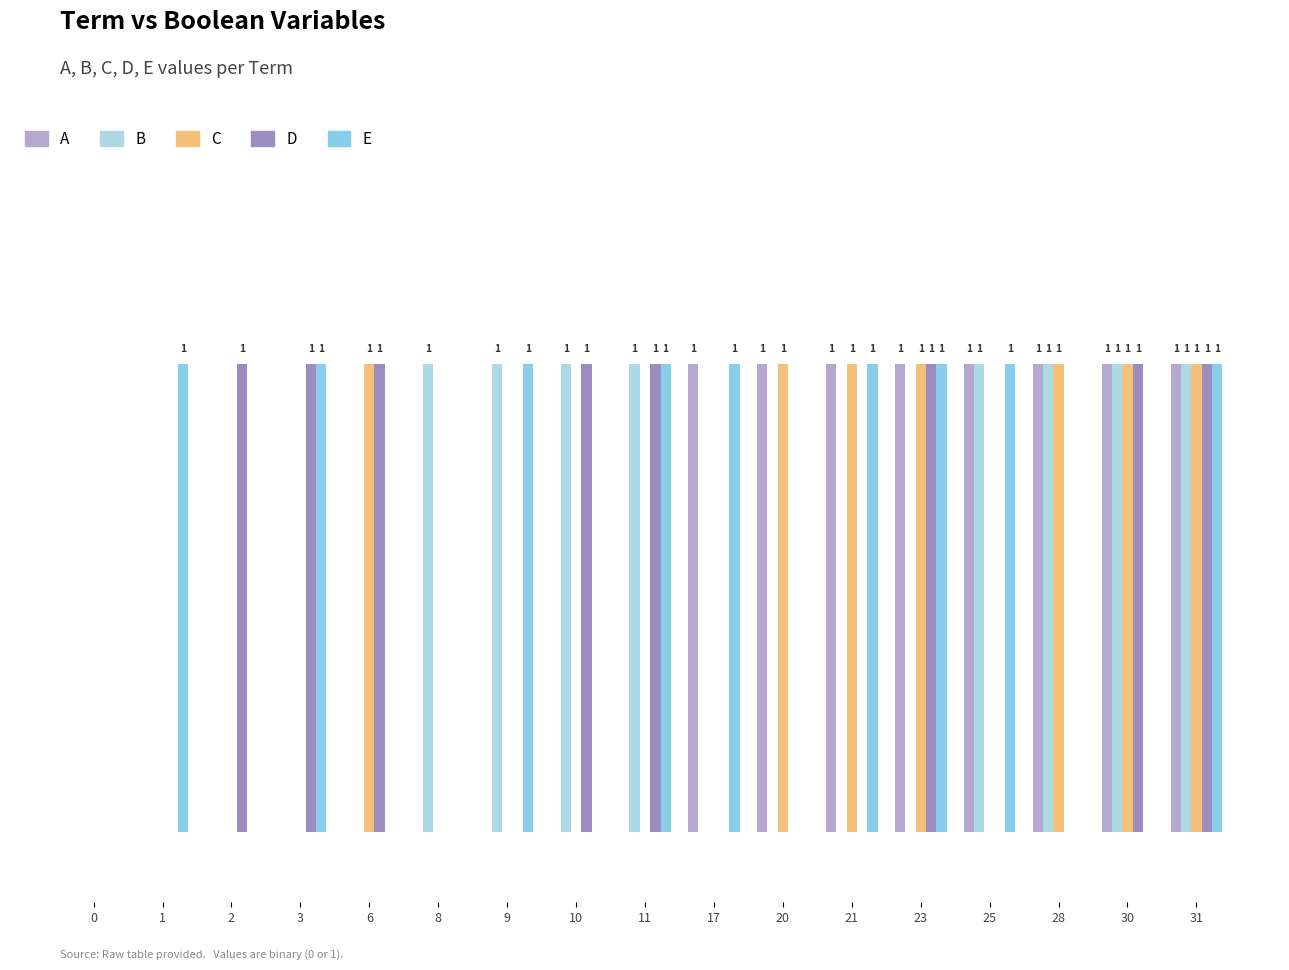

The D series shows 1 at 31. True or false?

True